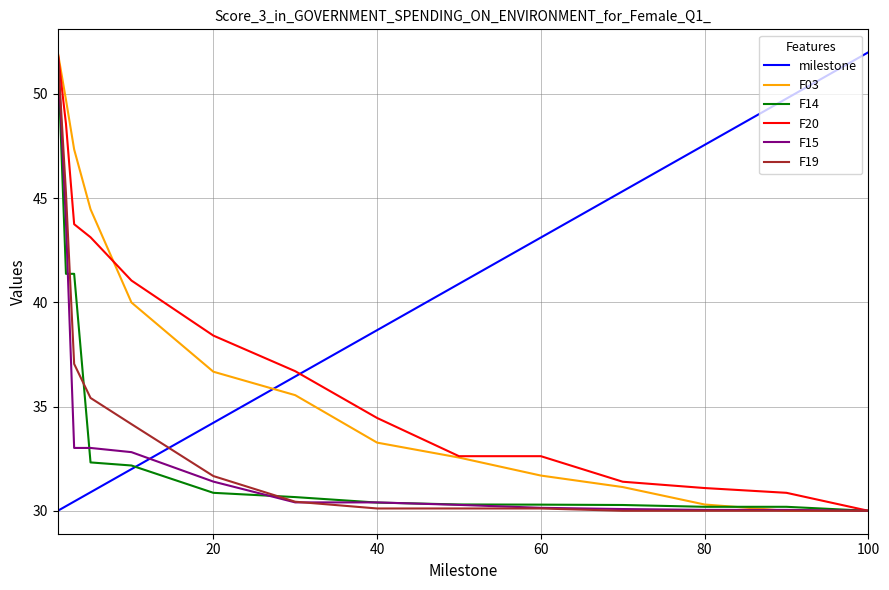

What is the difference between the maximum and minimum values in the F14 series?

22.0